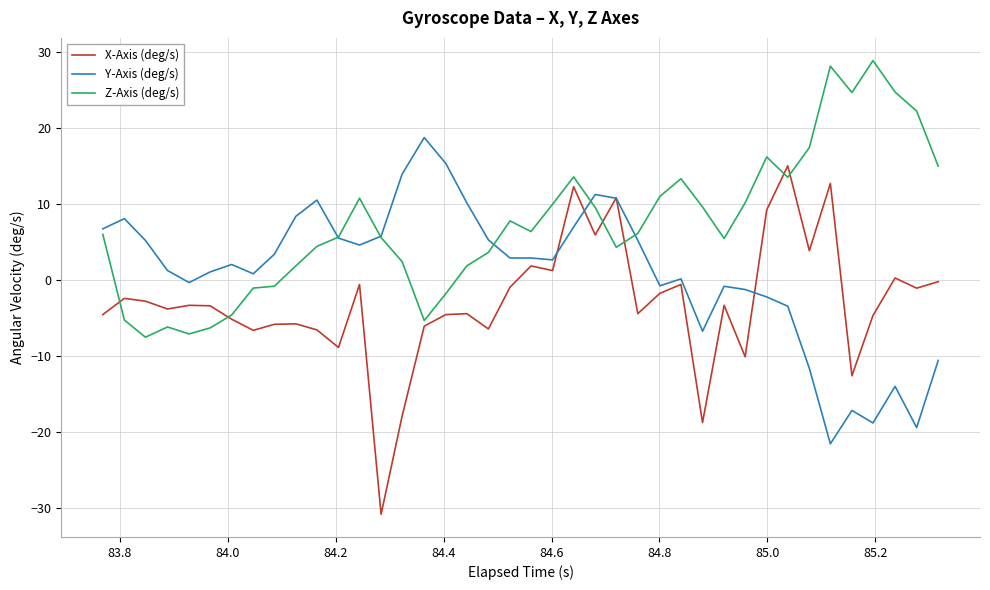

List the series in order of their peak value, lowest first.

X-Axis (deg/s), Y-Axis (deg/s), Z-Axis (deg/s)